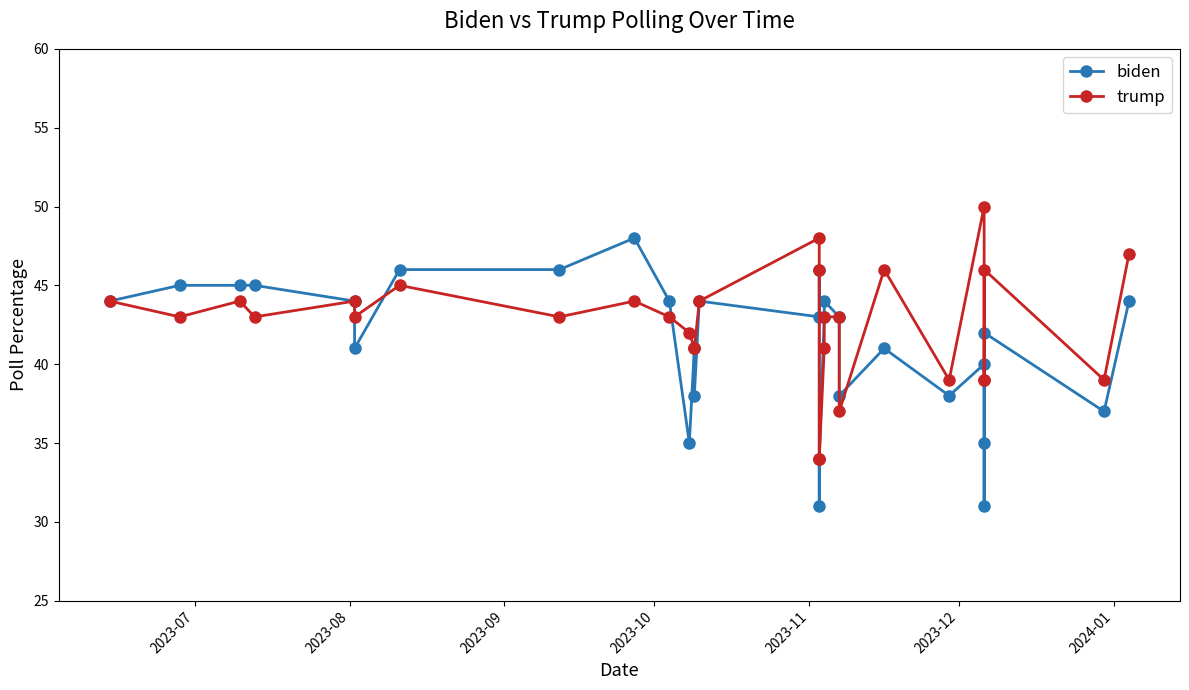

True or false: biden has more than 2 points higher than both neighbors.

True